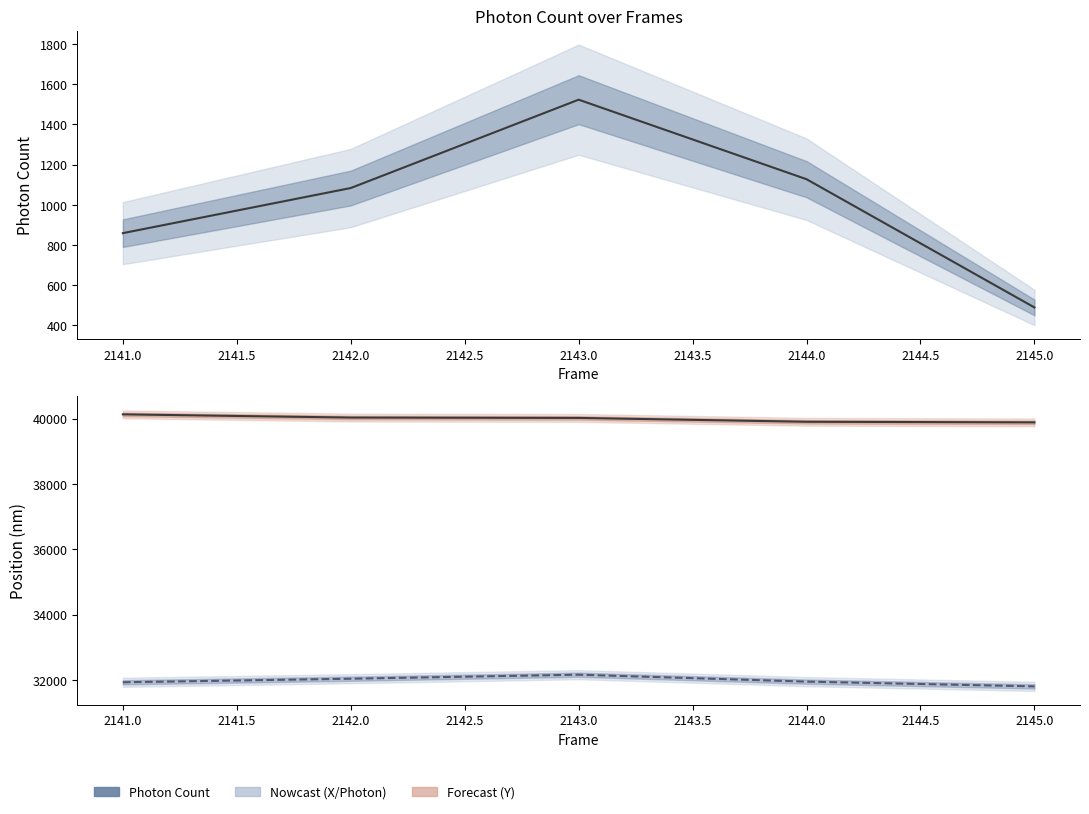

What is the value of the Photon Count point at the 5th from the left?

489.0